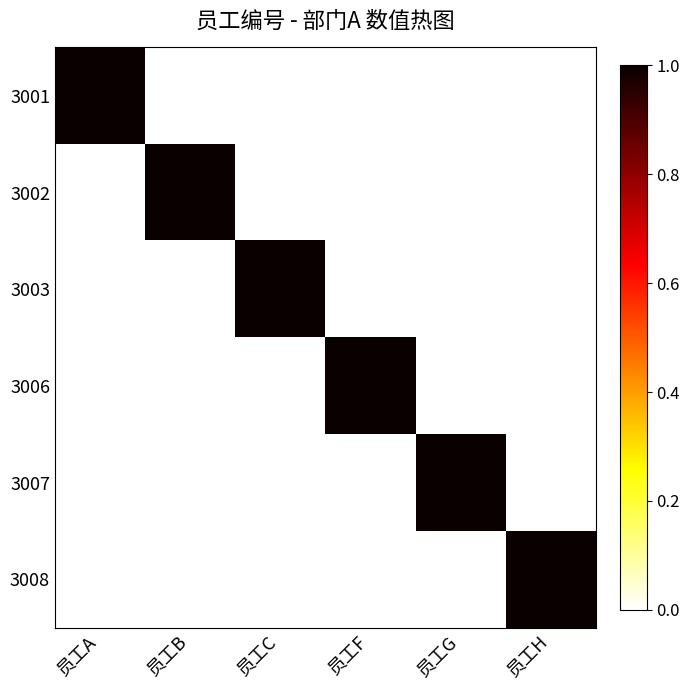

What is the spread (max minus min) of values at 员工H?

1.0